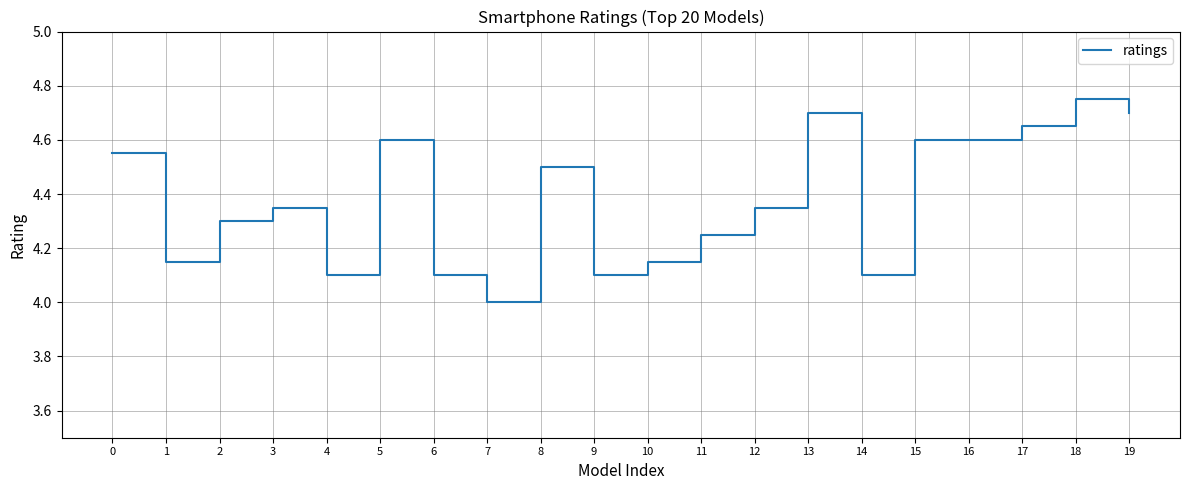

How many series are shown in this chart?

1